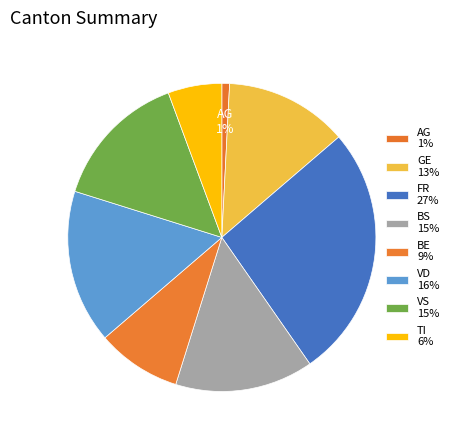

Count the number of slices in the pie.

8